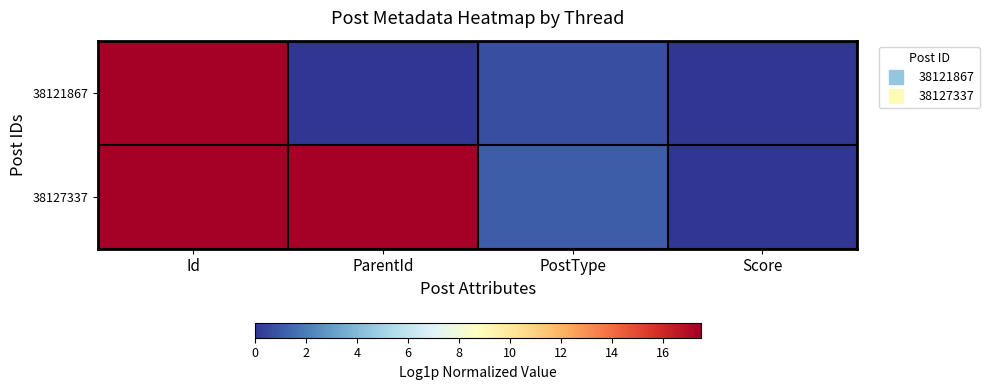

Reading left to right, transcribe all the data shown in this chart.

38121867: Id=17.5	ParentId=0.0	PostType=0.7	Score=0.0
38127337: Id=17.5	ParentId=17.5	PostType=1.1	Score=0.0